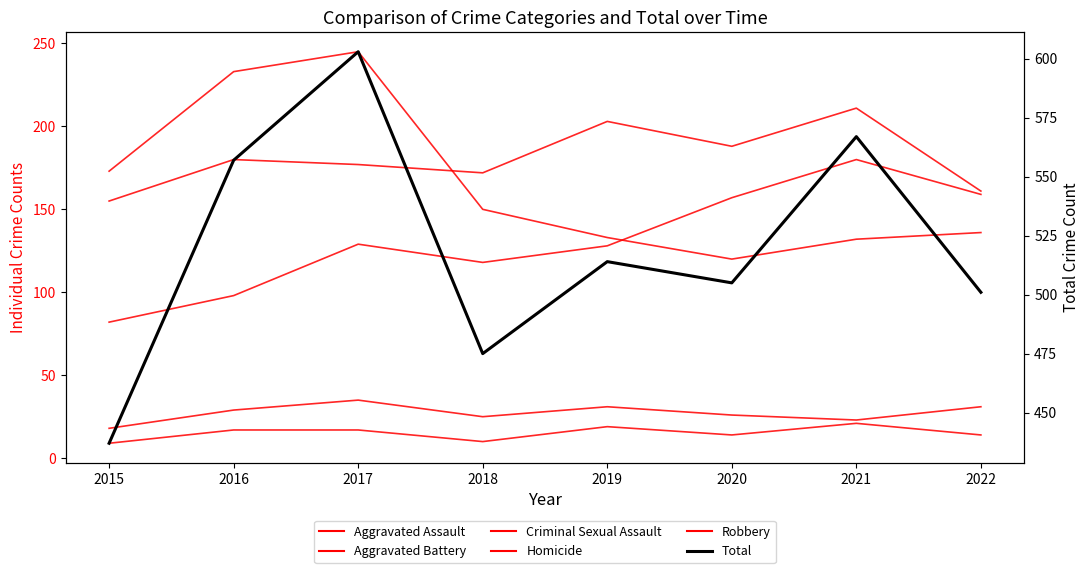

Where is the first local maximum for Total?

2017